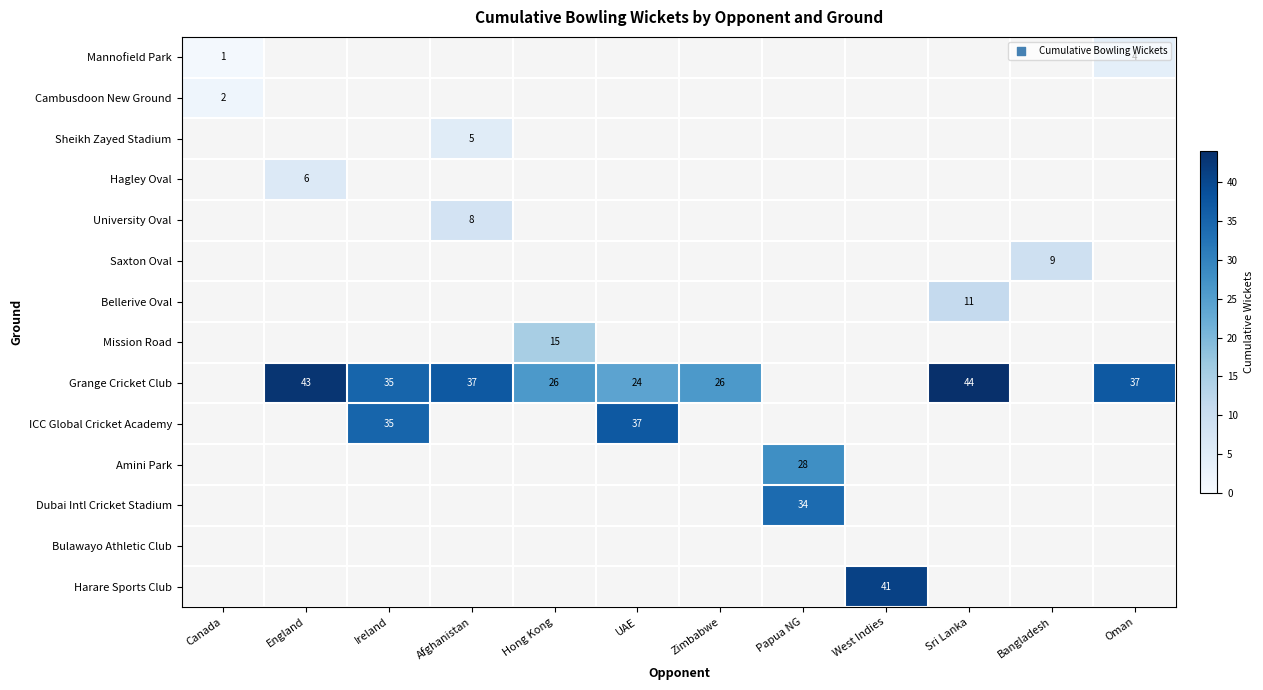

How many distinct data groups are displayed?

14